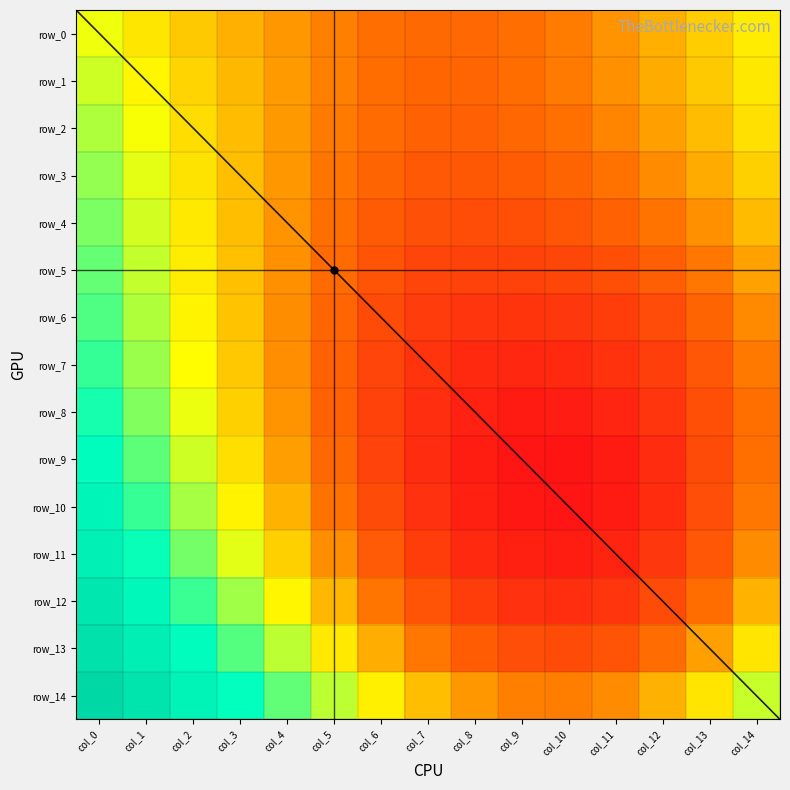

Rank the series by their maximum value, from highest to lowest.

row_14, row_13, row_12, row_11, row_10, row_9, row_8, row_7, row_6, row_5, row_4, row_3, row_2, row_1, row_0